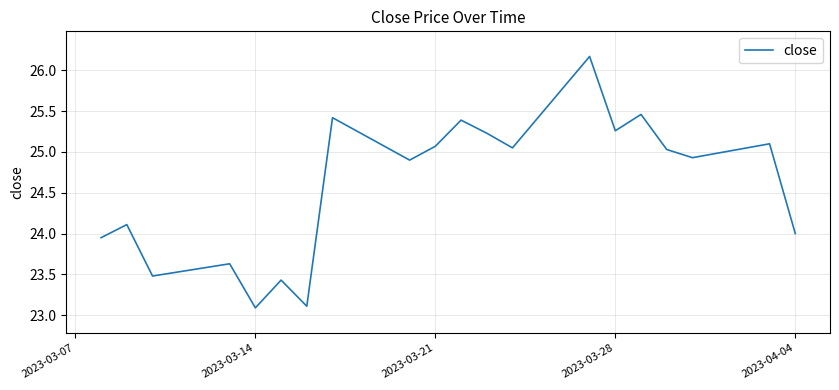

How many categories are shown in the chart?

20